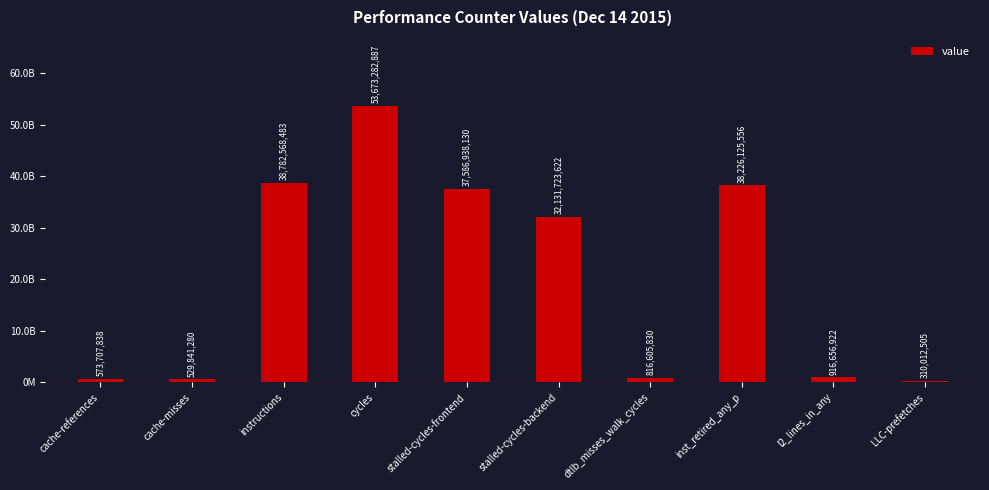

Are the bars horizontal?

No